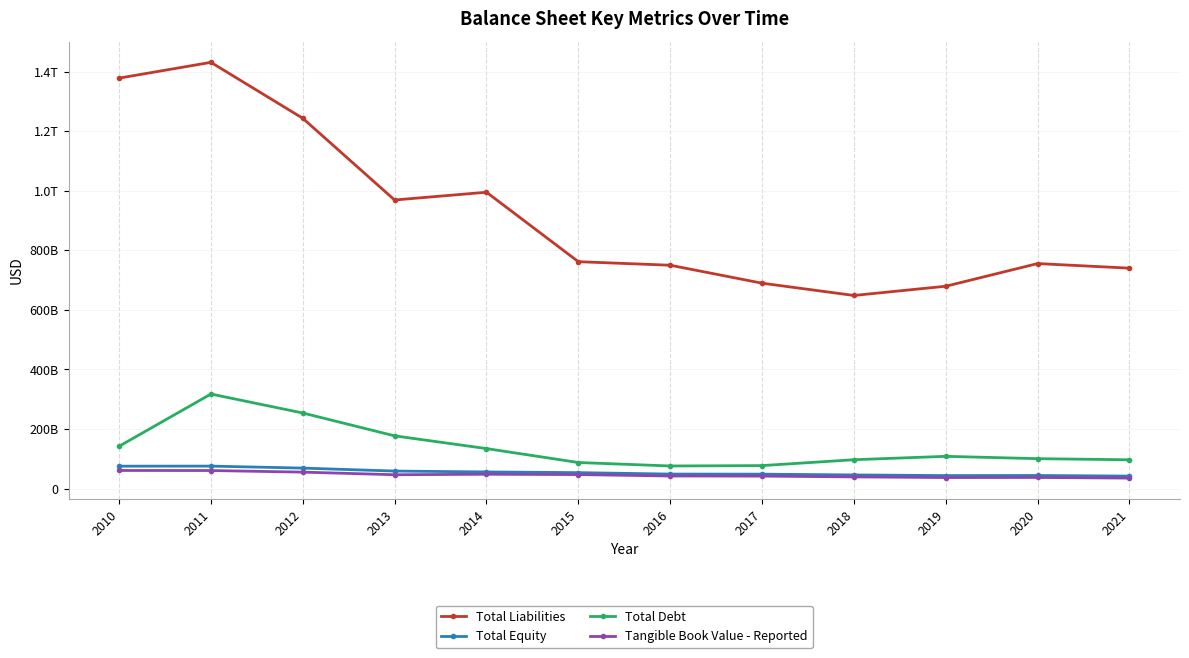

At which label is Total Equity closest to 58581500000?

2013